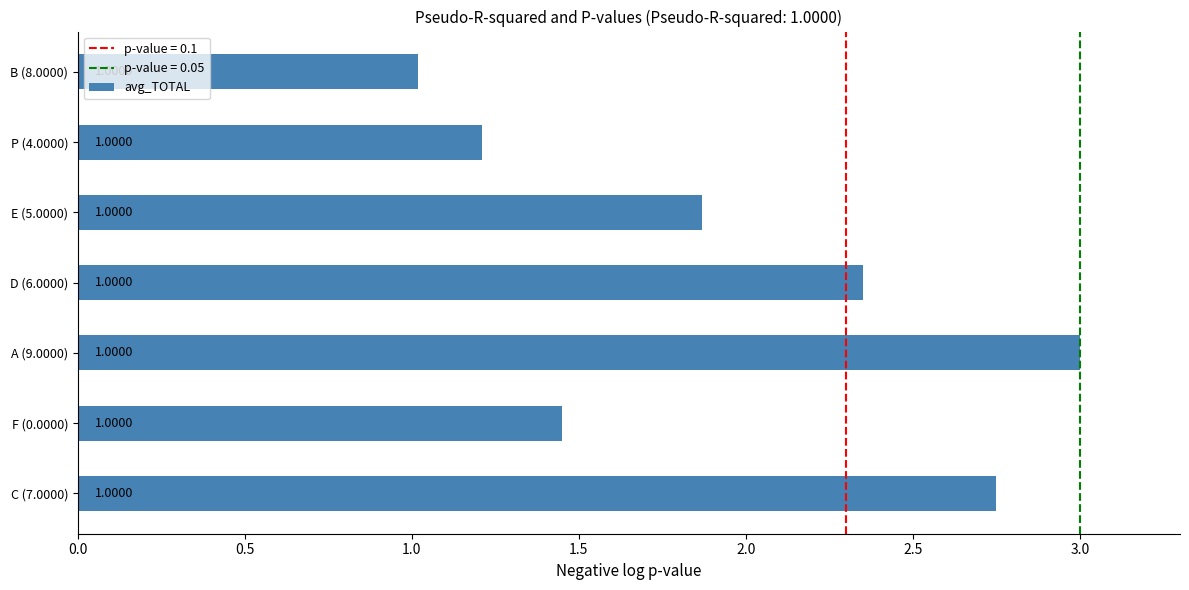

What is the difference between the values at C (7.0000) and B (8.0000)?

1.7